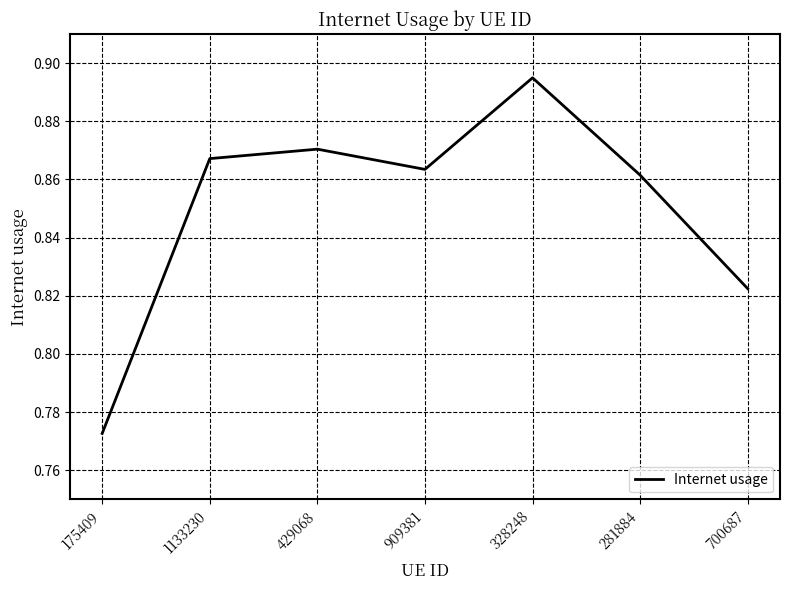

Does the chart display data point markers on the line(s)?

No